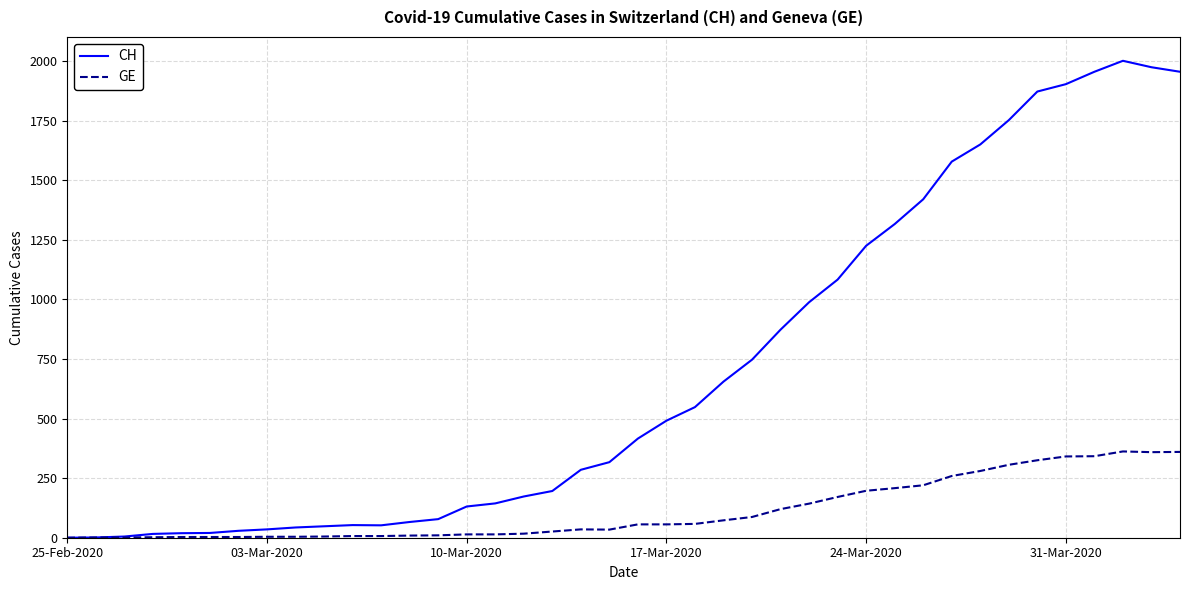

List the series in order of their peak value, lowest first.

GE, CH